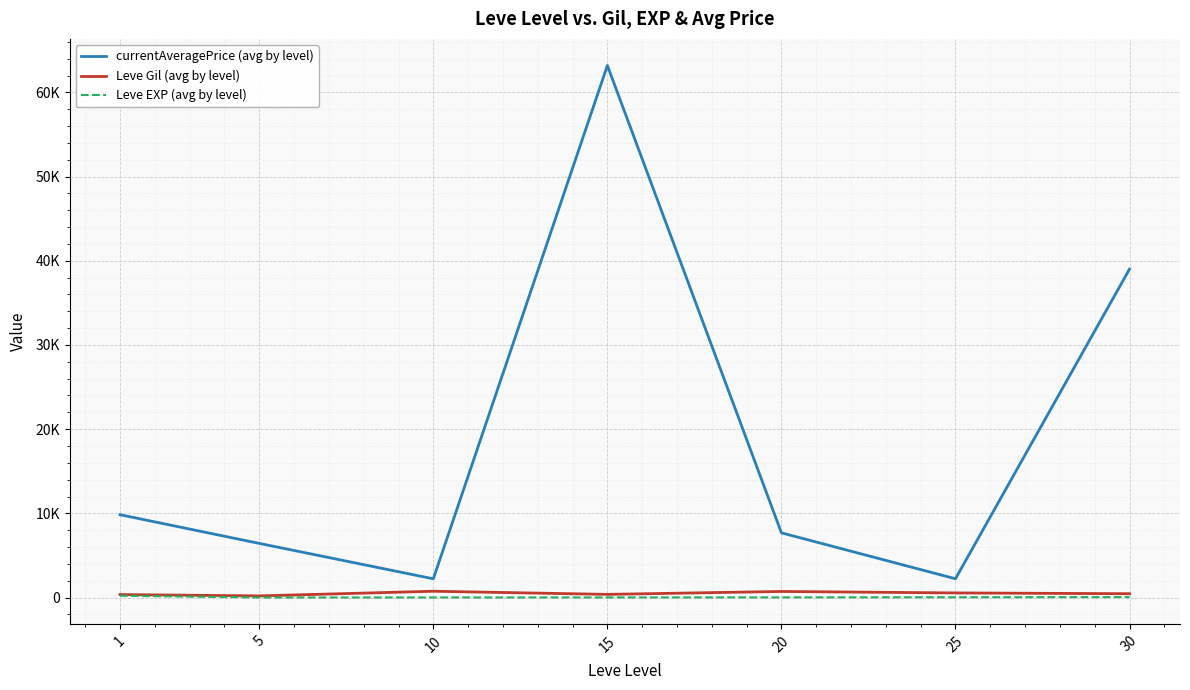

List the labels in order of Leve EXP (avg by level) value, largest first.

1, 30, 25, 20, 15, 10, 5